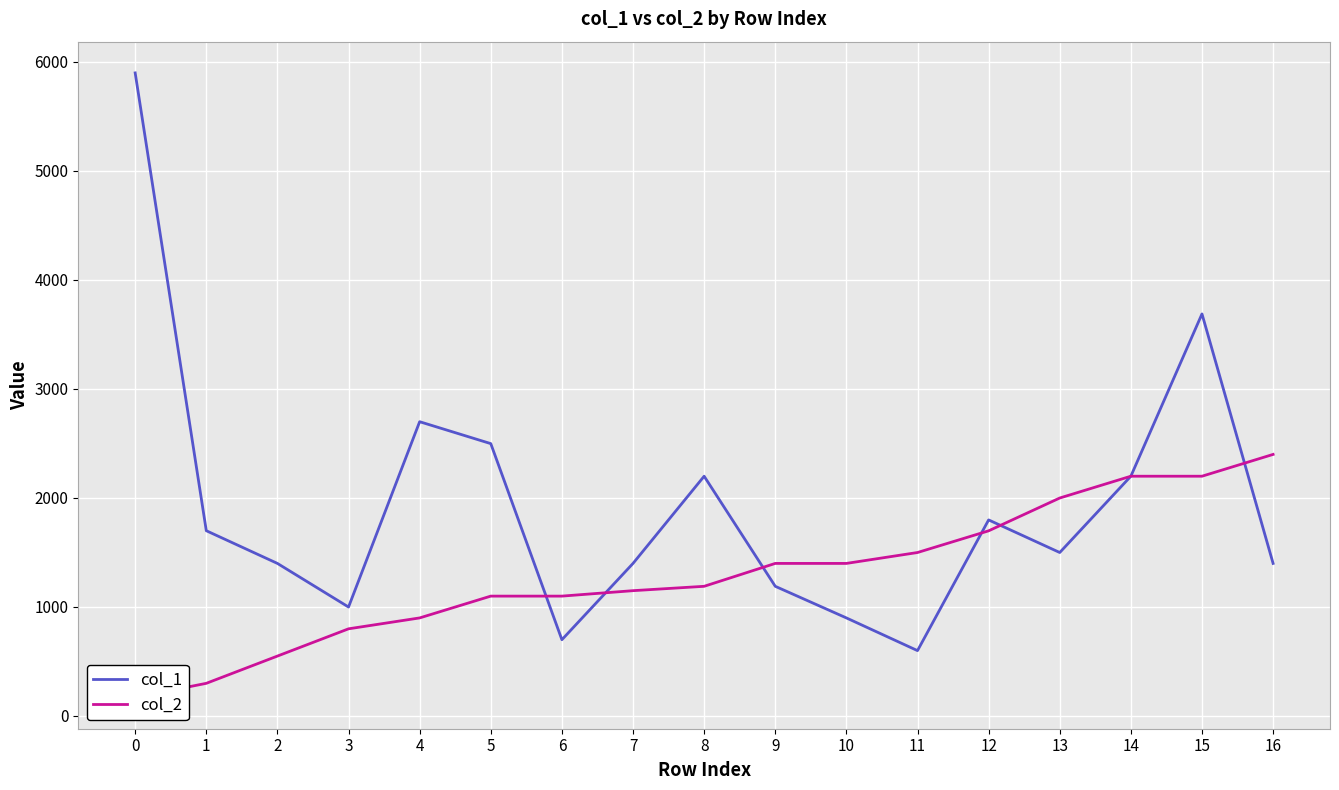

Reading left to right, list all the values displayed in this chart.

col_1: 0=5899	1=1699	2=1399	3=999	4=2699	5=2498	6=699	7=1399	8=2199	9=1189	10=899	11=599	12=1798	13=1499	14=2199	15=3688	16=1399
col_2: 0=169	1=299	2=549	3=799	4=899	5=1099	6=1099	7=1149	8=1189	9=1399	10=1399	11=1499	12=1698	13=1999	14=2199	15=2199	16=2399